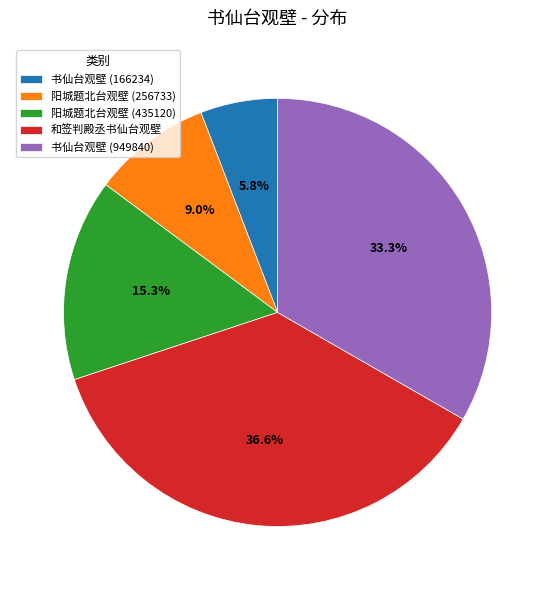

Is it true that 和签判殿丞书仙台观壁 is 37% of the pie?

True